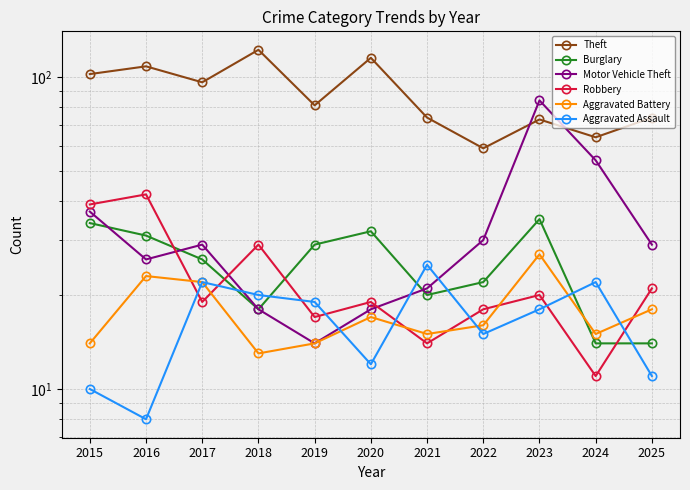

What is the value of the Burglary point at the 11th from the left?

14